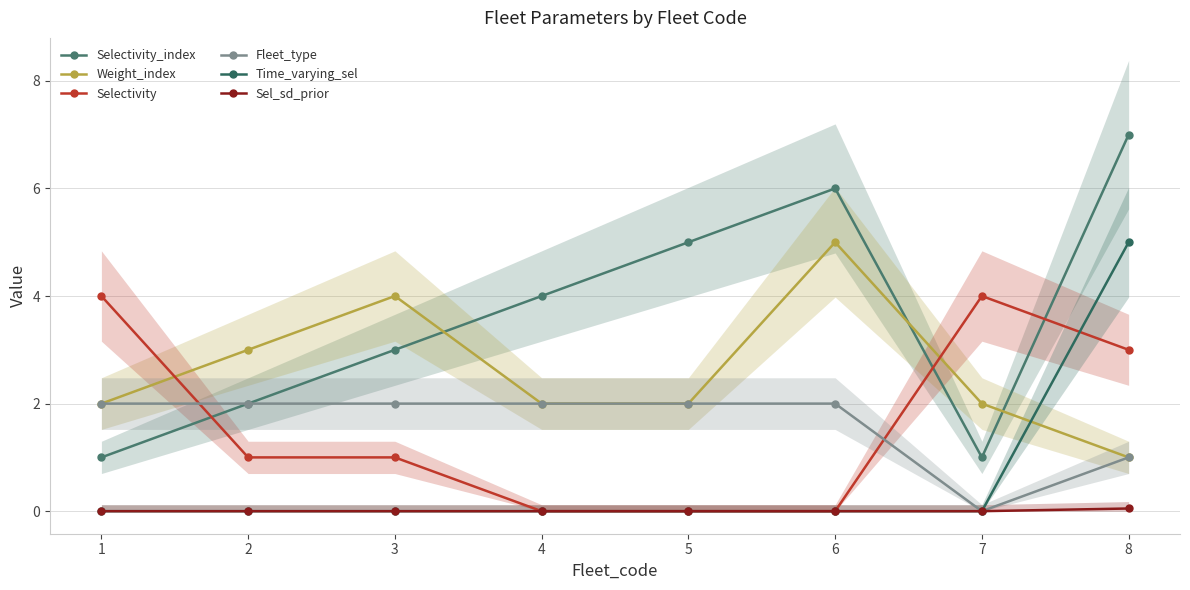

Which series ends up on top after the final intersection of Selectivity and Selectivity_index?

Selectivity_index